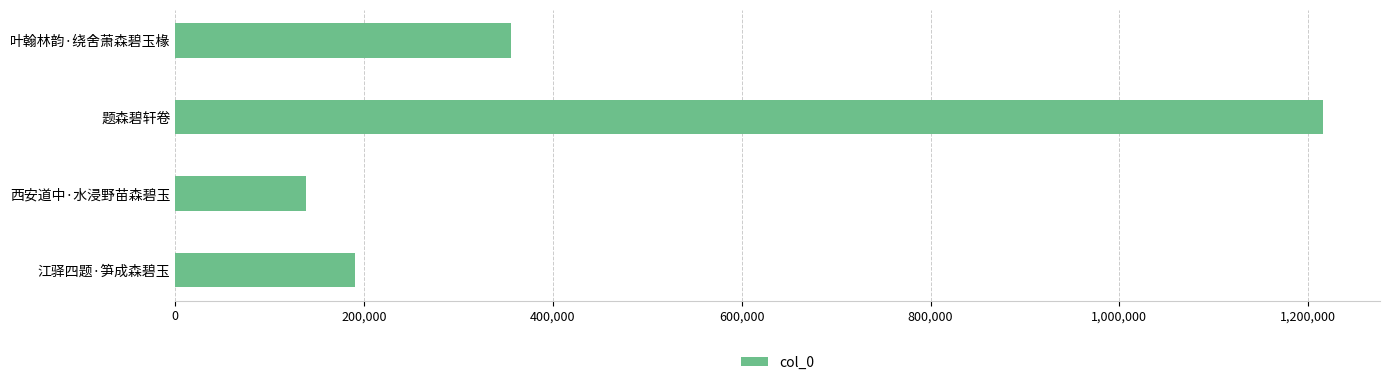

What is the value of the 3rd bar from the top?

138457